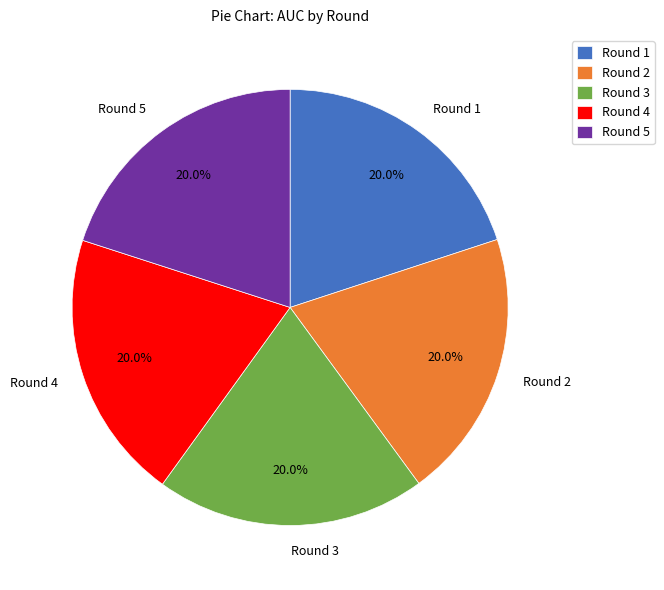

Count the number of slices in the pie.

5